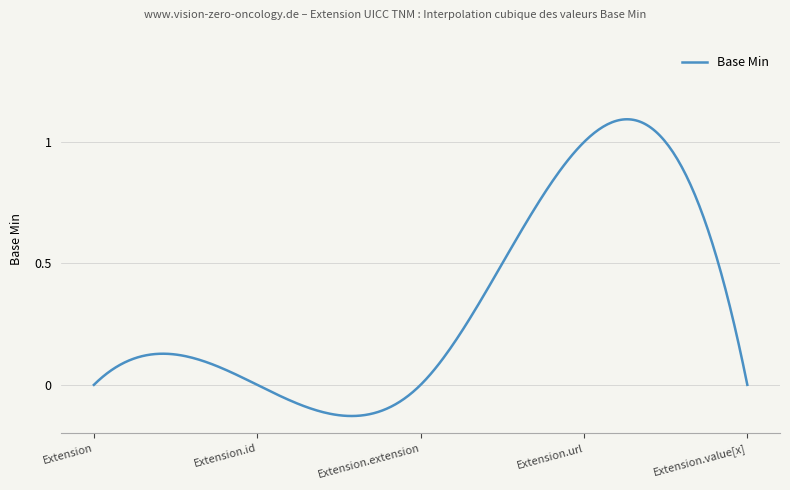

What is the label of the 2nd point from the right?

Extension.url